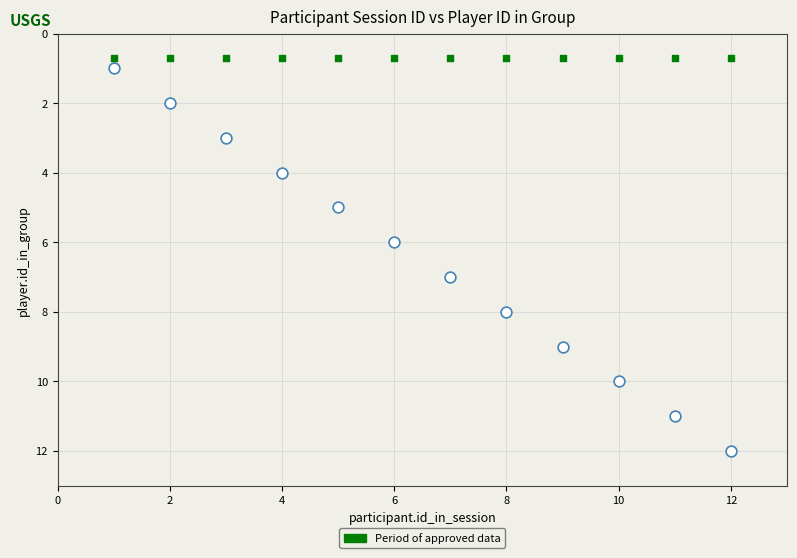

Count the number of points in this scatter plot.

24